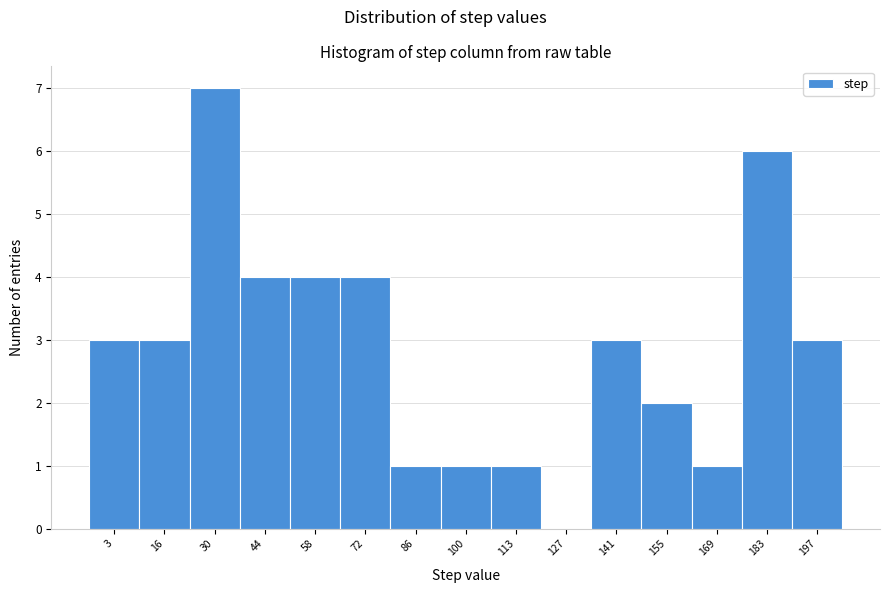

Reading left to right, transcribe all the data shown in this chart.

3=3	16=3	30=7	44=4	58=4	72=4	86=1	100=1	113=1	127=0	141=3	155=2	169=1	183=6	197=3